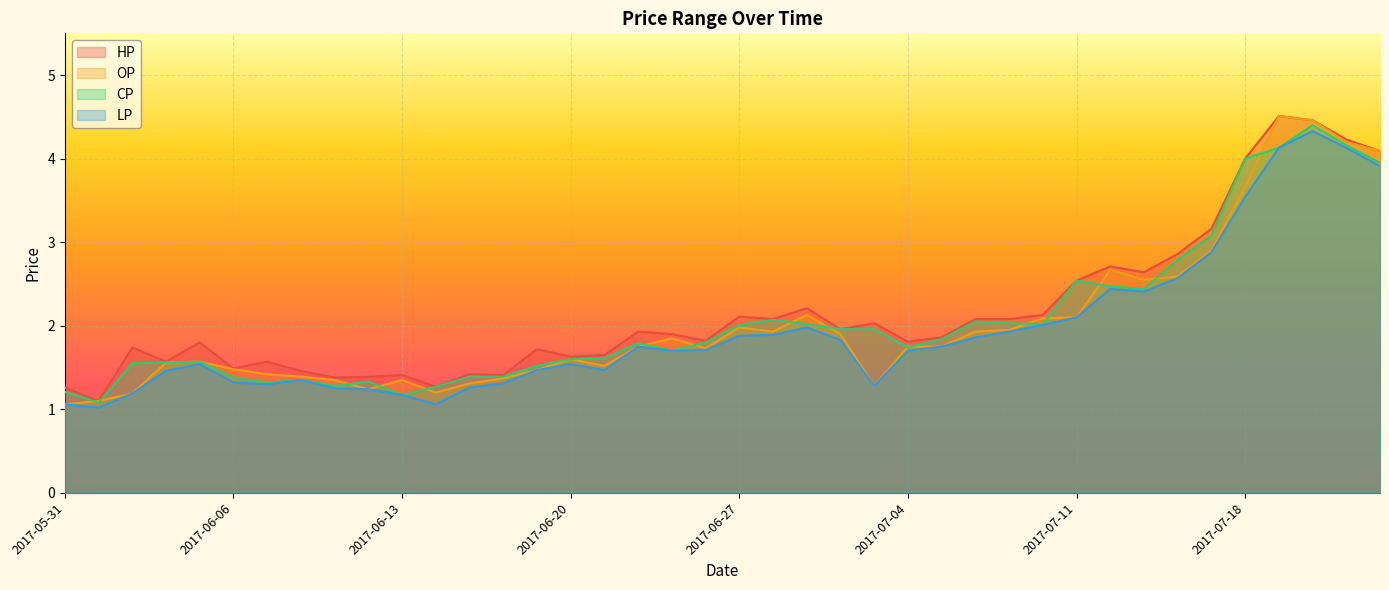

The value of HP at 2017-06-14 is 1.3. True or false?

True